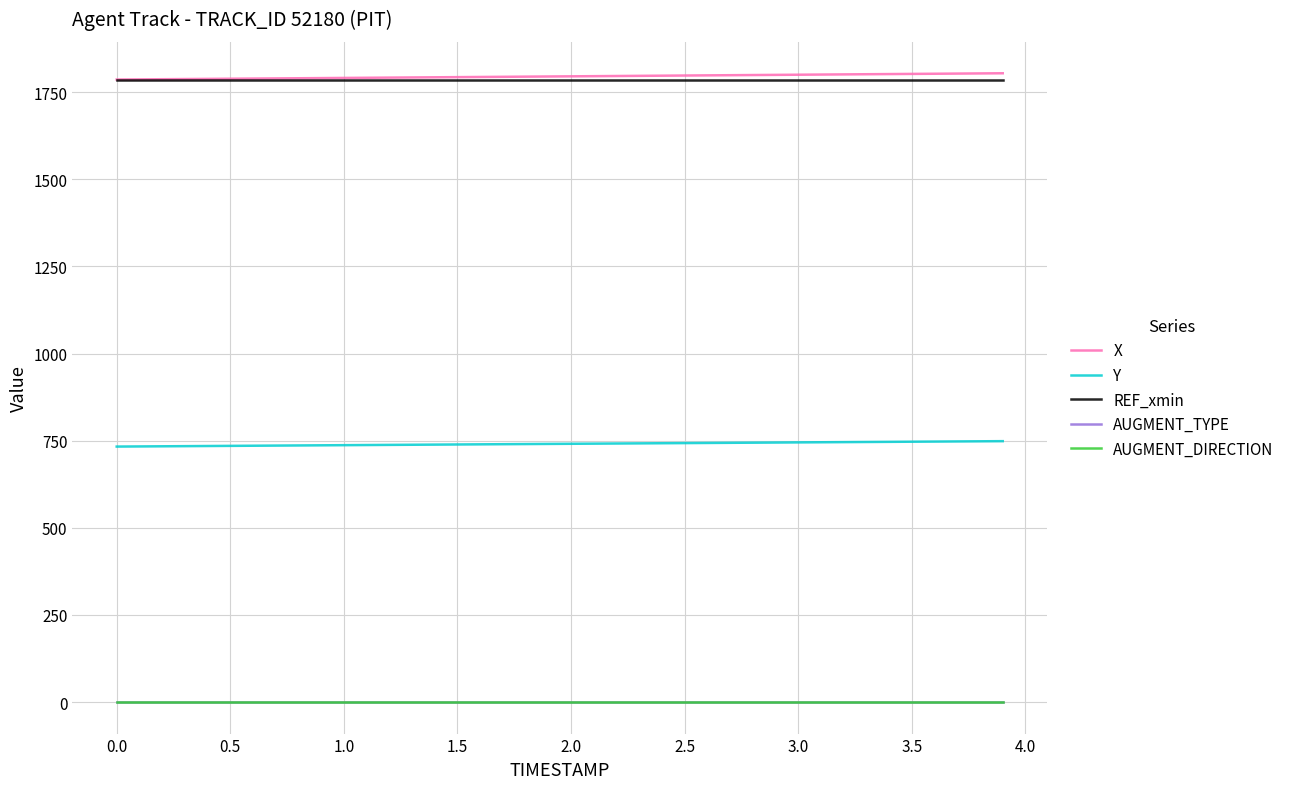

What are all the series names shown in the legend?

X, Y, REF_xmin, AUGMENT_TYPE, AUGMENT_DIRECTION